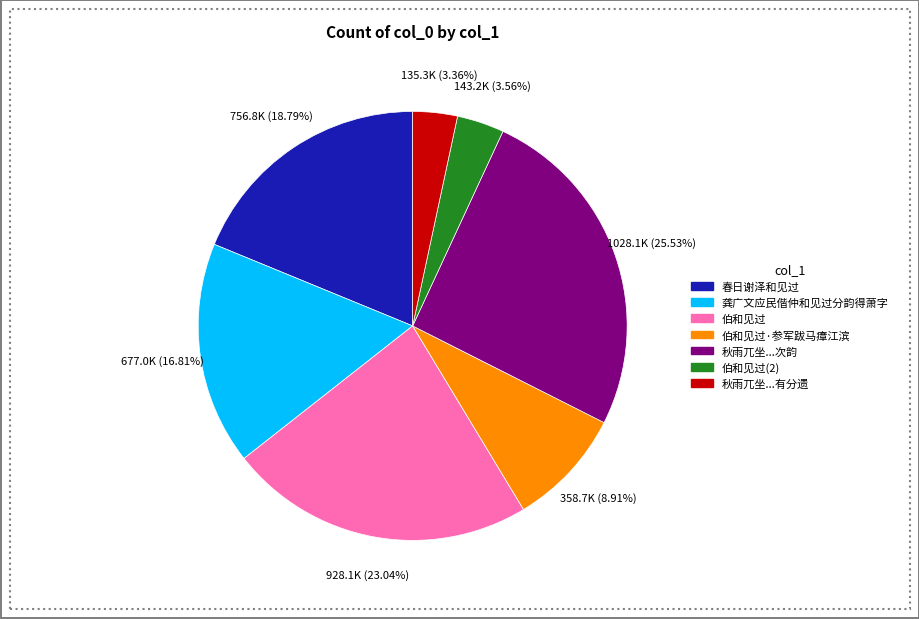

Is there a majority slice in this chart?

No